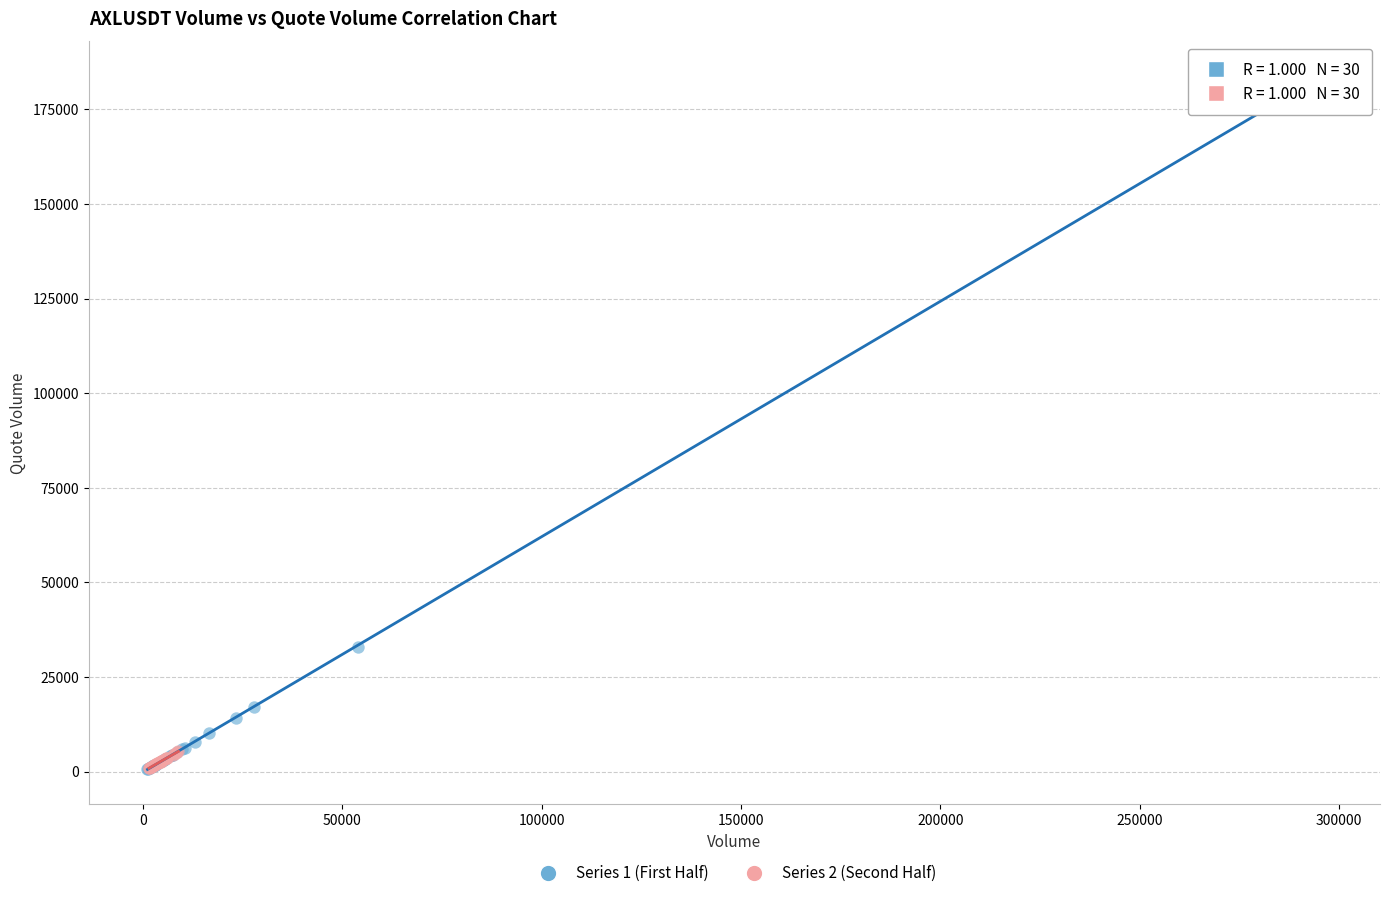

Which series has the largest Y range (max minus min)?

Series 1 (First Half)